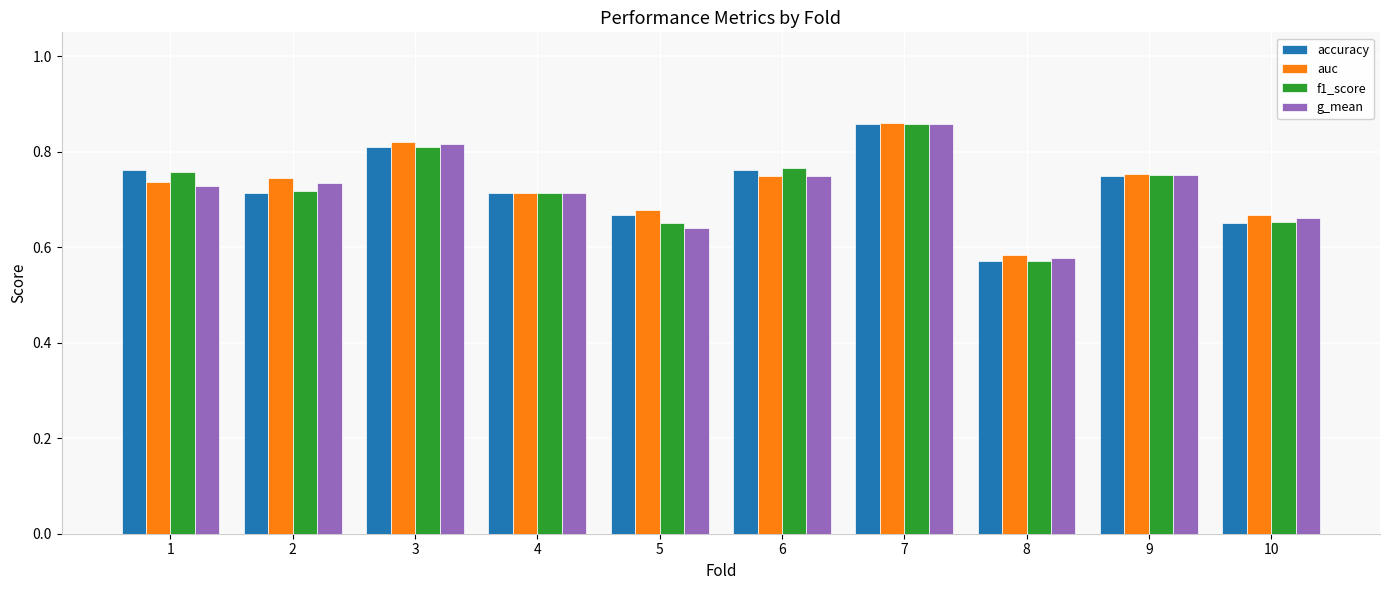

The g_mean series shows 0.8 at 3. True or false?

True